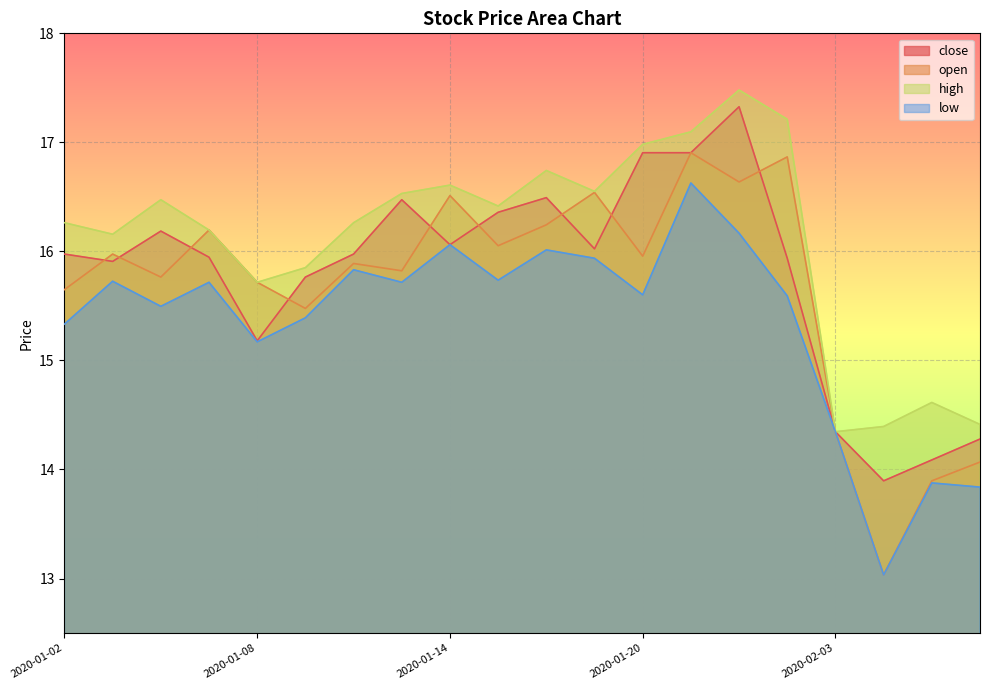

What is the label of the 15th point from the left?

2020-01-22